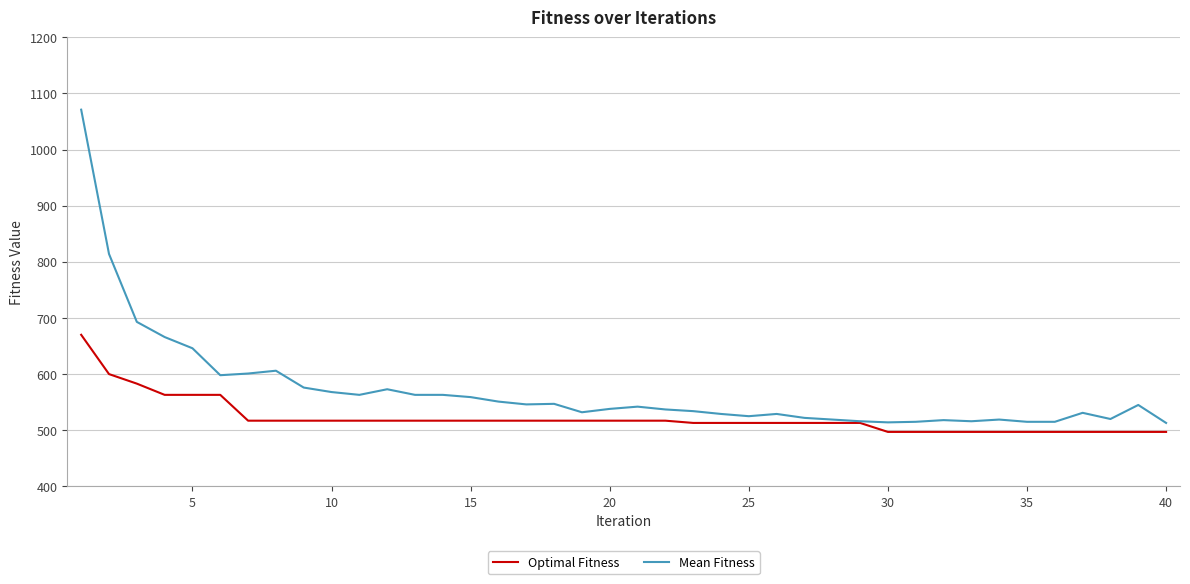

What is the greatest value displayed?

1071